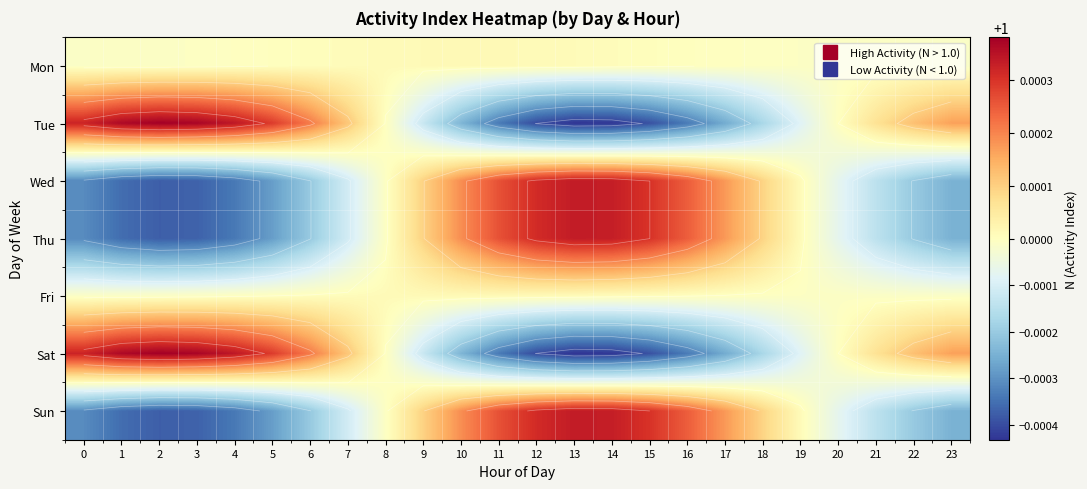

Rank the series by their maximum value, from highest to lowest.

Tue, Sat, Wed, Thu, Sun, Mon, Fri